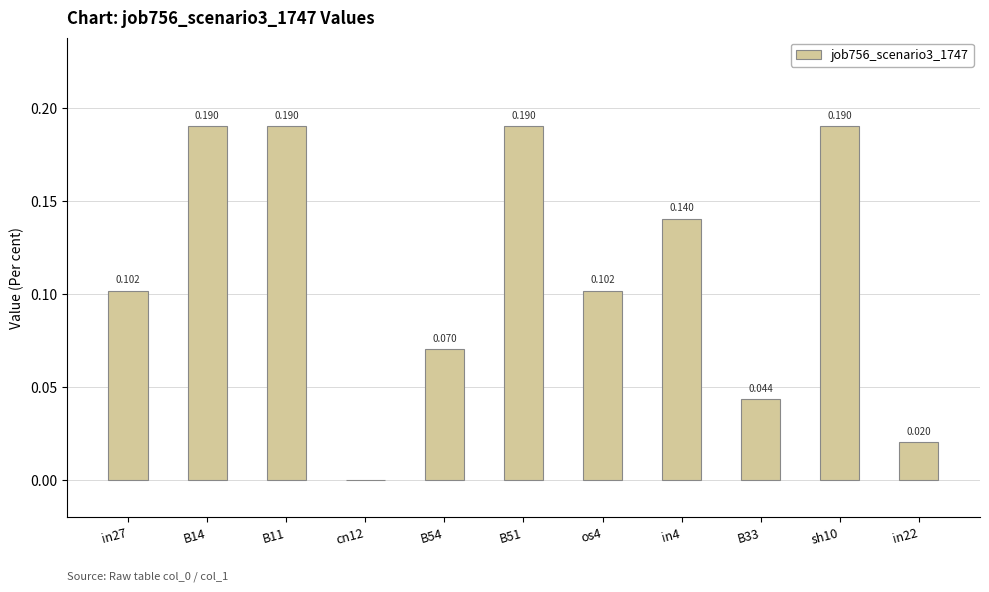

How many values are above zero?

10